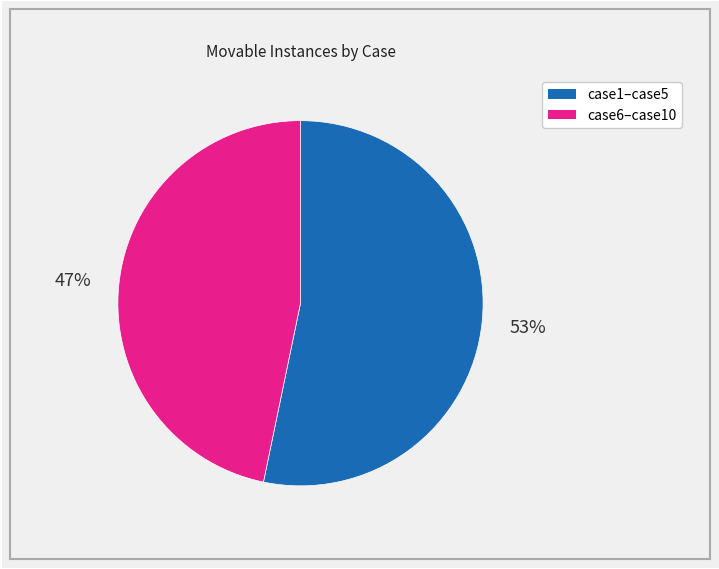

Does any single category account for the majority?

Yes